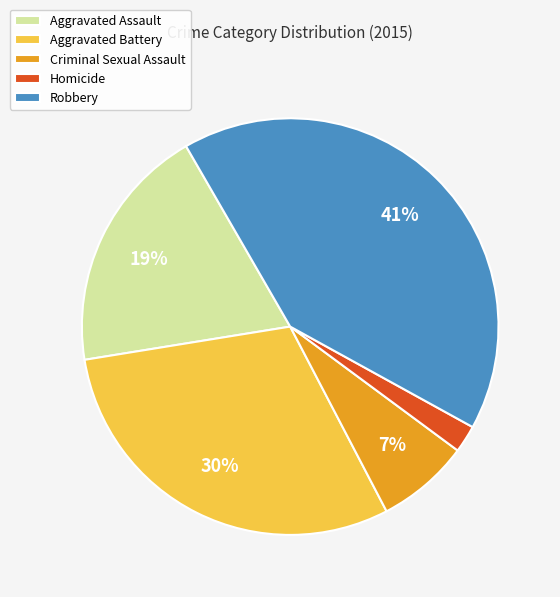

Which category has the smallest portion of the pie?

Homicide